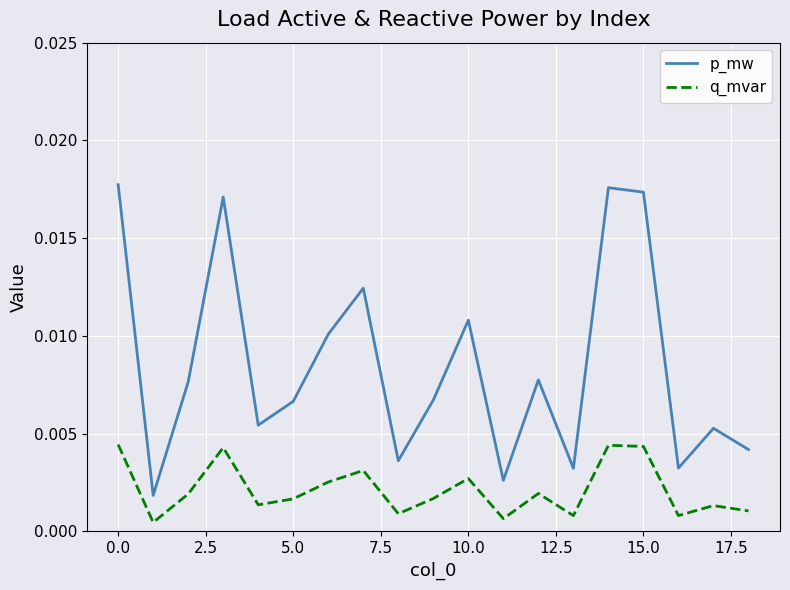

List the series in order of their overall mean, highest first.

p_mw, q_mvar